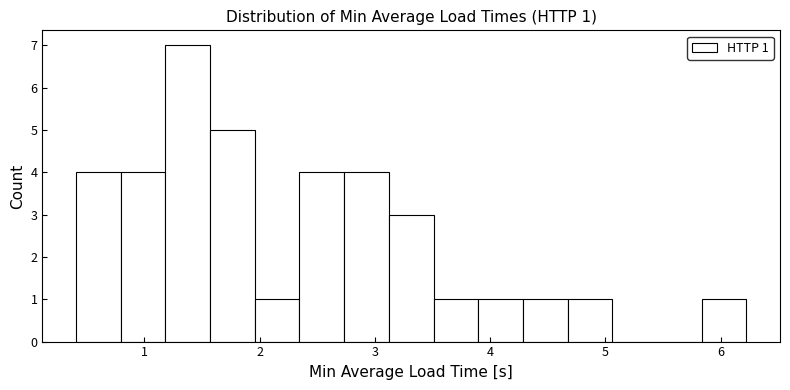

Around what value on the x-axis is the tallest bar? Give the approximate position of its centre, as read against the axis.

1.4